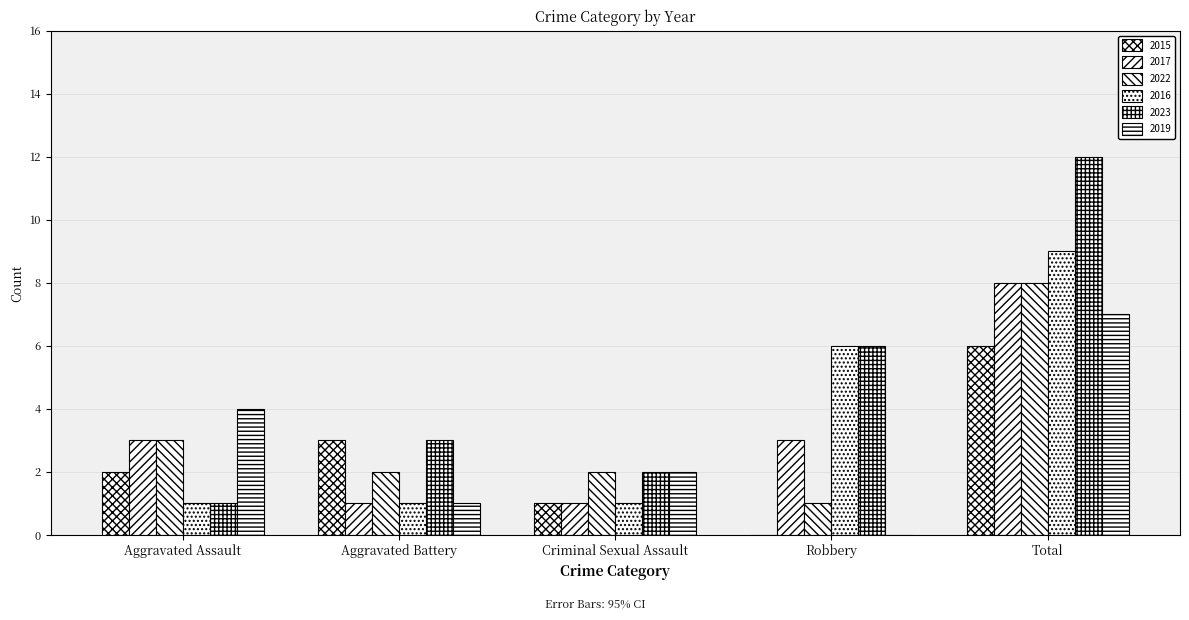

True or false: 2015 has a value of 3 at Aggravated Assault.

False